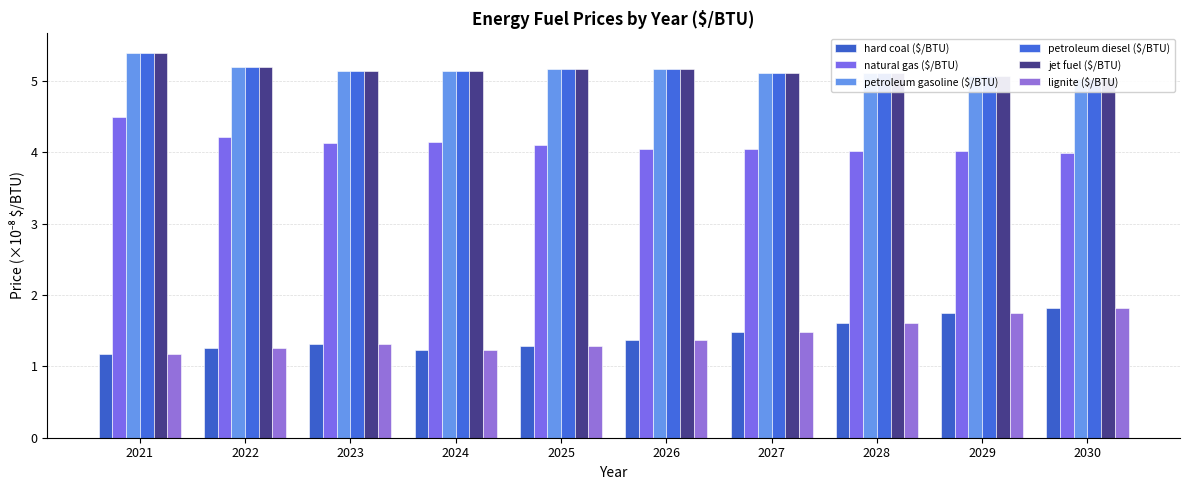

What is the sum of all lignite ($/BTU) values?

14.3